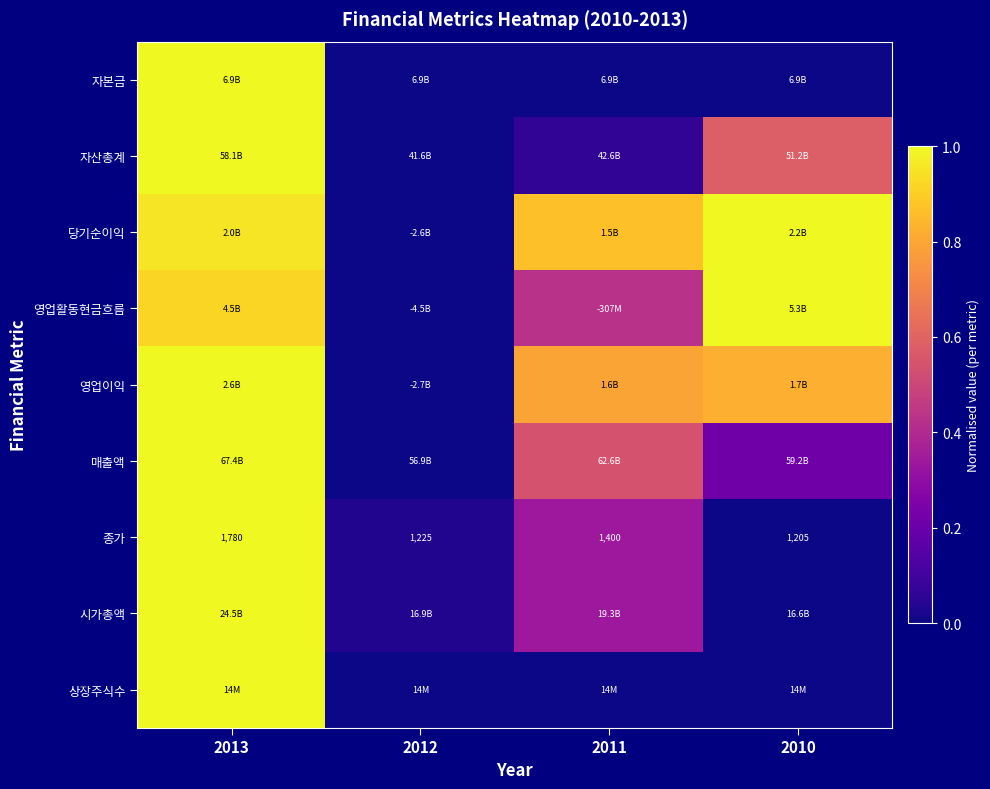

What is the difference between the 당기순이익 values at 2010 and 2012?

1.0